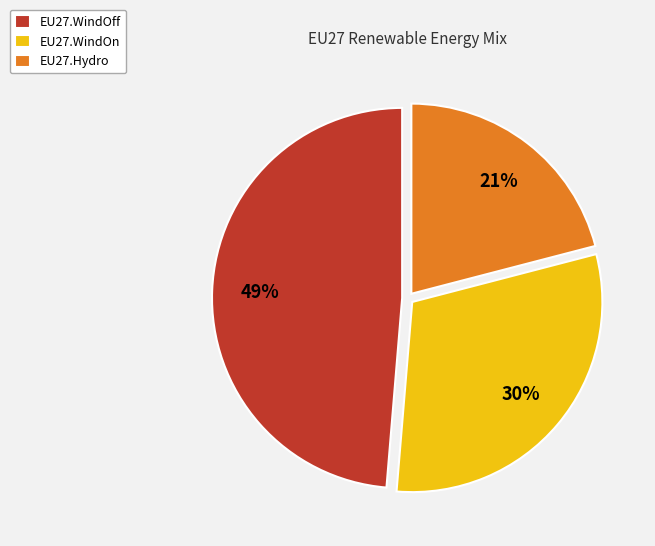

Does EU27.WindOff represent more than half of the total?

No